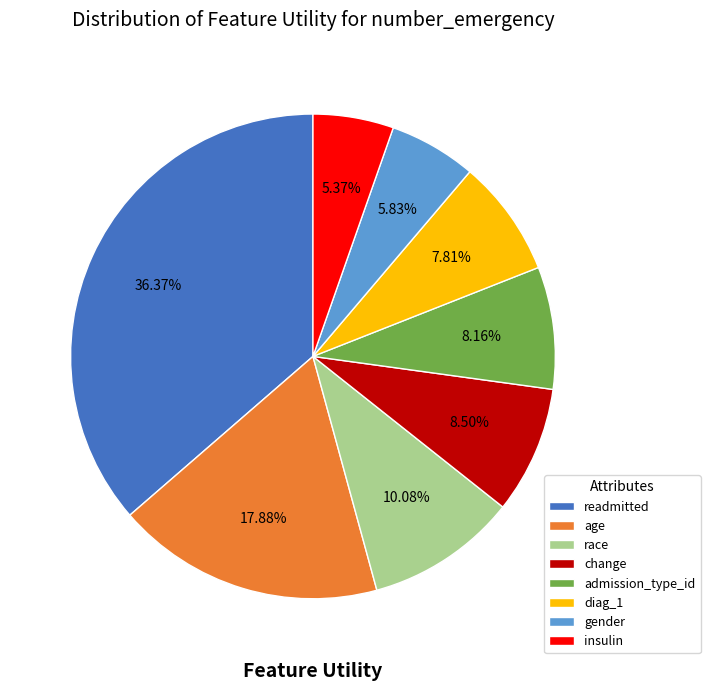

How much of the chart is everything except insulin?

94.6%